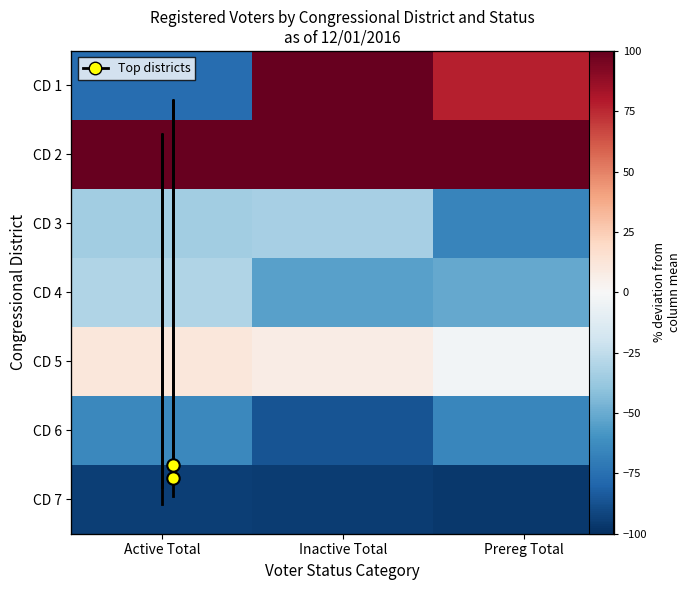

How many distinct data groups are displayed?

7